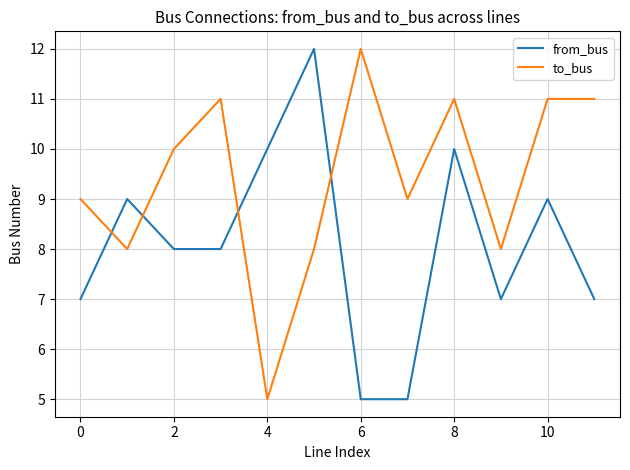

Which series has the largest total across all categories?

to_bus